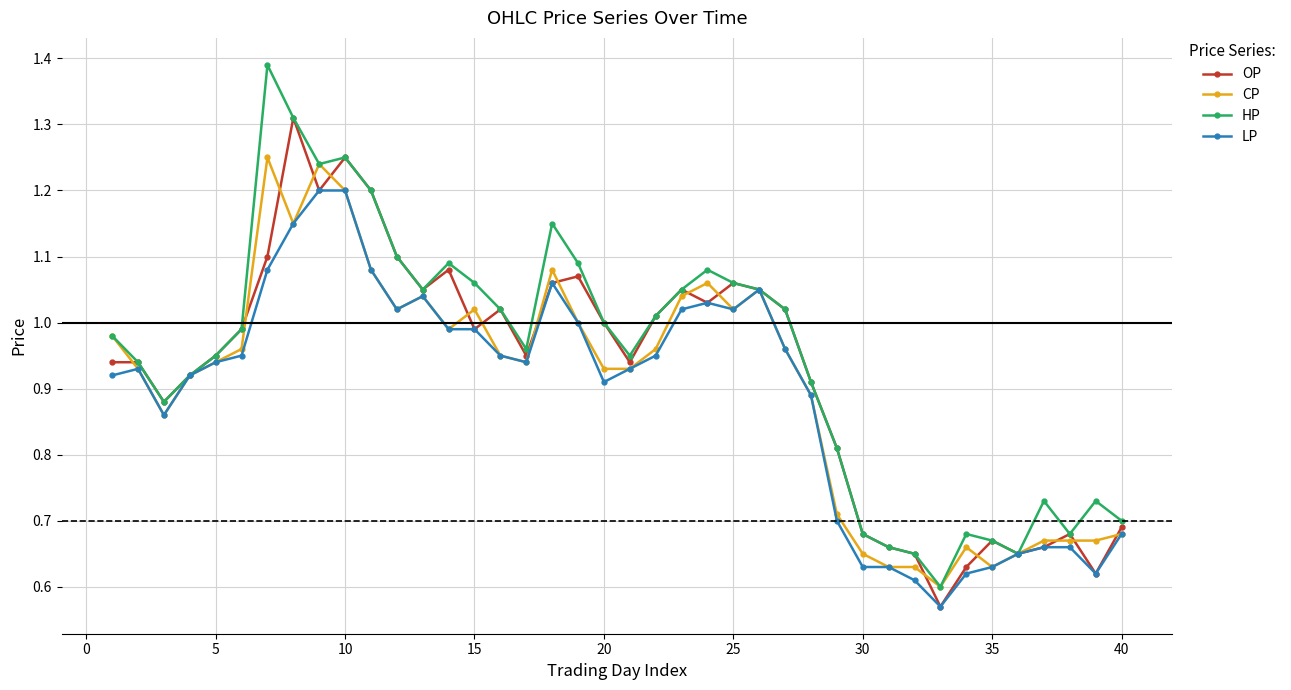

Count the number of data series in this chart.

4